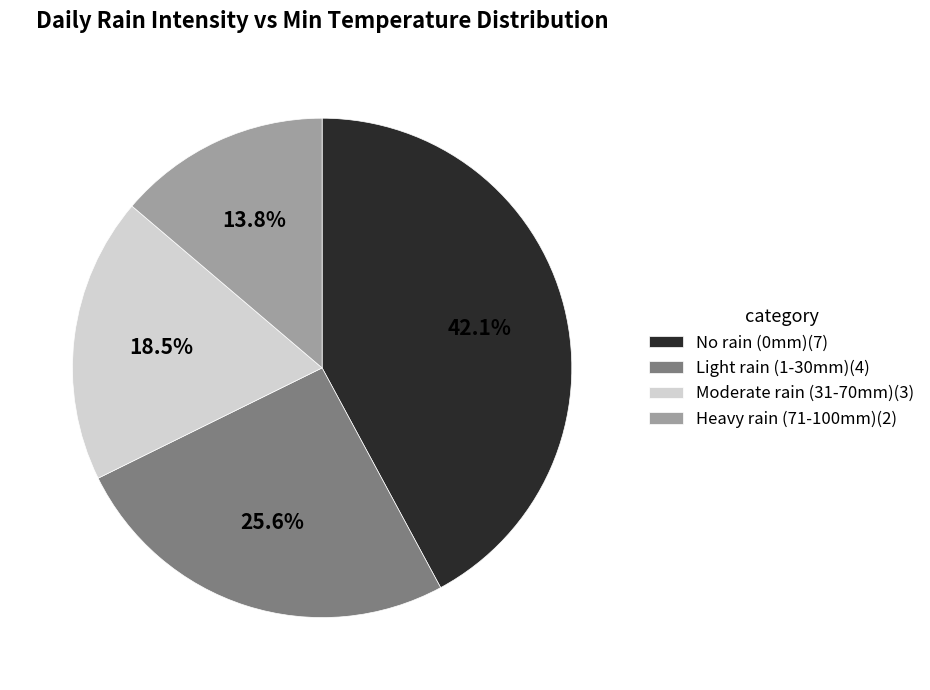

Count the number of slices in the pie.

4